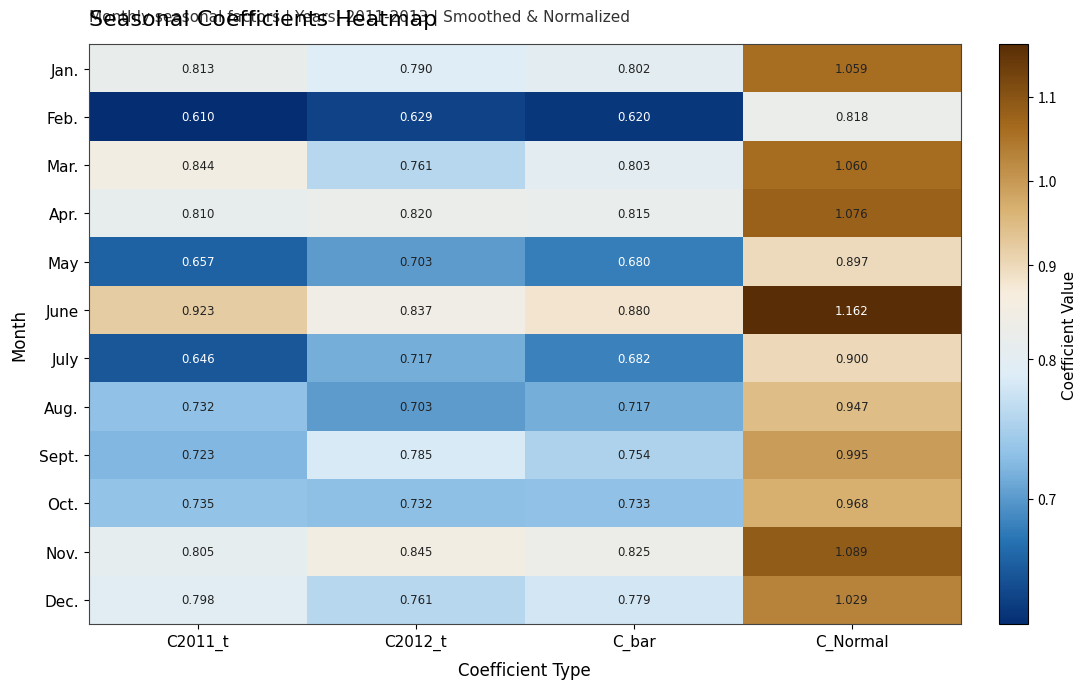

At how many categories does at least one series exceed 1?

1